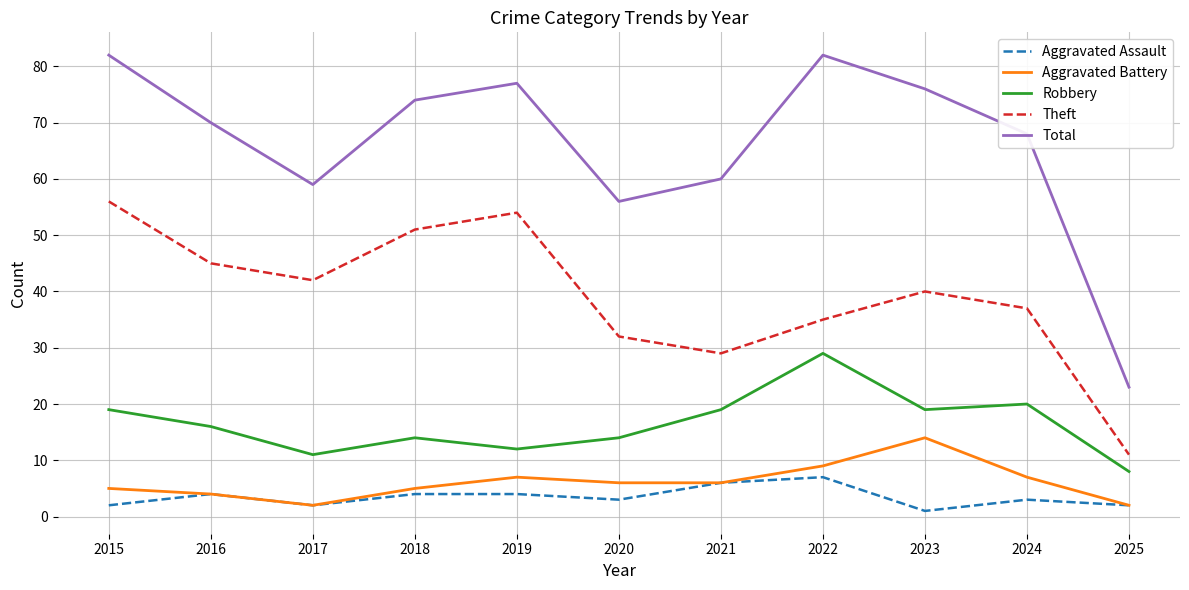

Does the chart display data point markers on the line(s)?

No